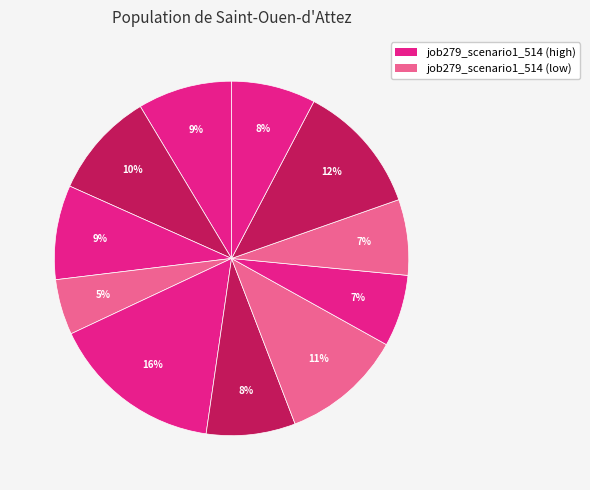

Does any single category account for the majority?

No